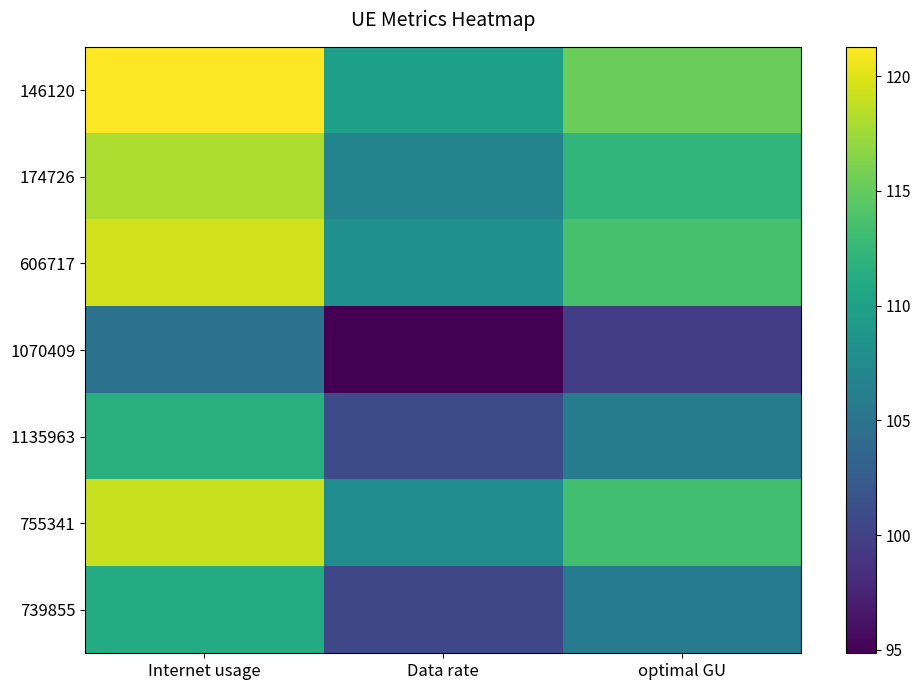

What is the difference between the second highest and minimum values in the 606717 series?

5.5